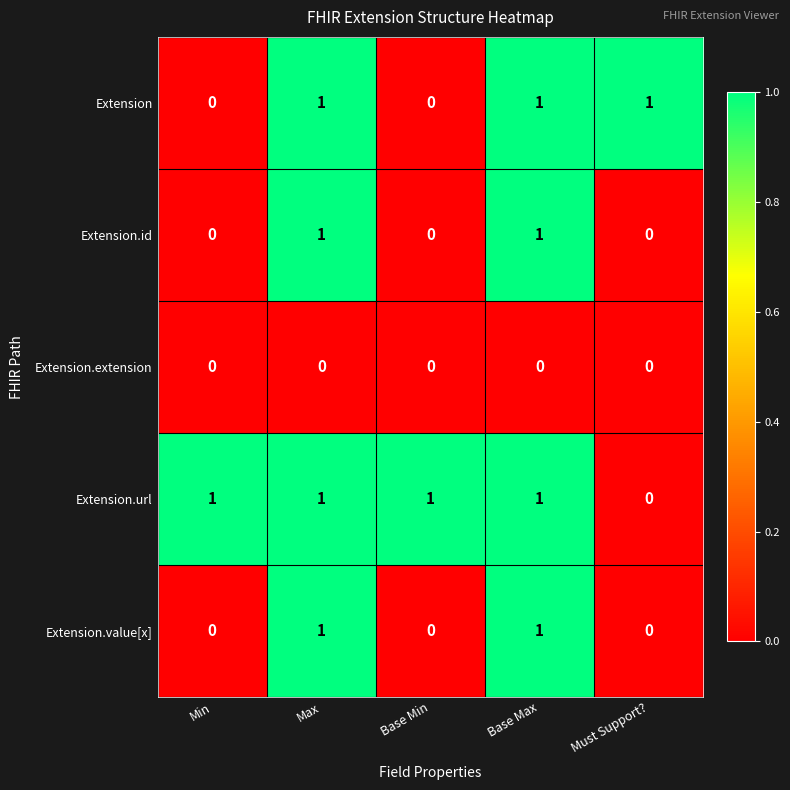

Which series has the largest total across all categories?

Extension.url